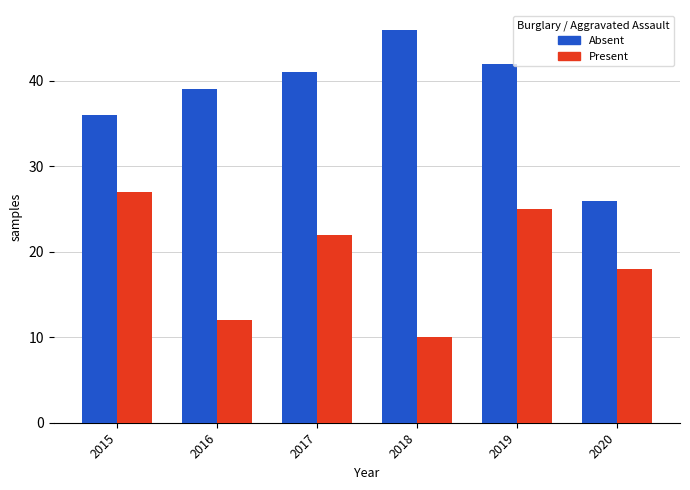

What is the spread (max minus min) of values at 2017?

19